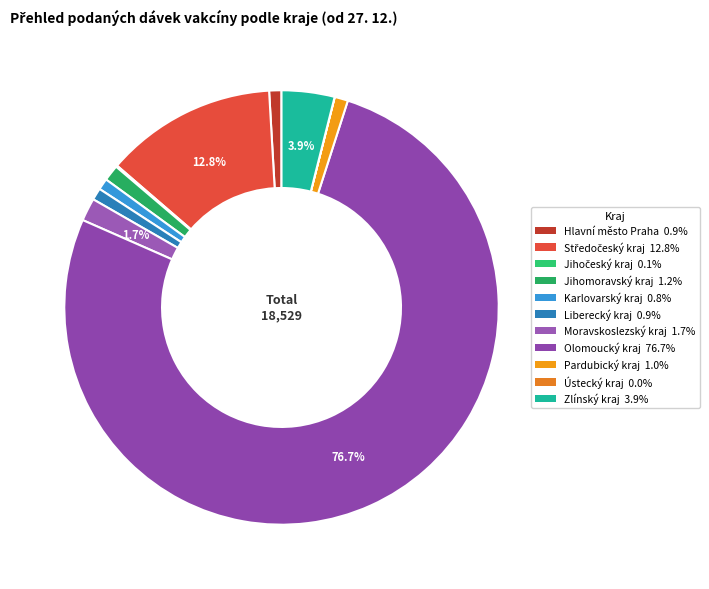

Rank the categories by value from lowest to highest.

Ústecký kraj, Jihočeský kraj, Karlovarský kraj, Liberecký kraj, Hlavní město Praha, Pardubický kraj, Jihomoravský kraj, Moravskoslezský kraj, Zlínský kraj, Středočeský kraj, Olomoucký kraj